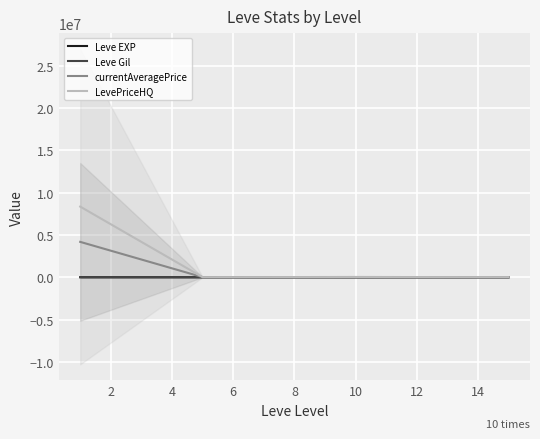

The value of Leve EXP at 2 is 135.2. True or false?

False